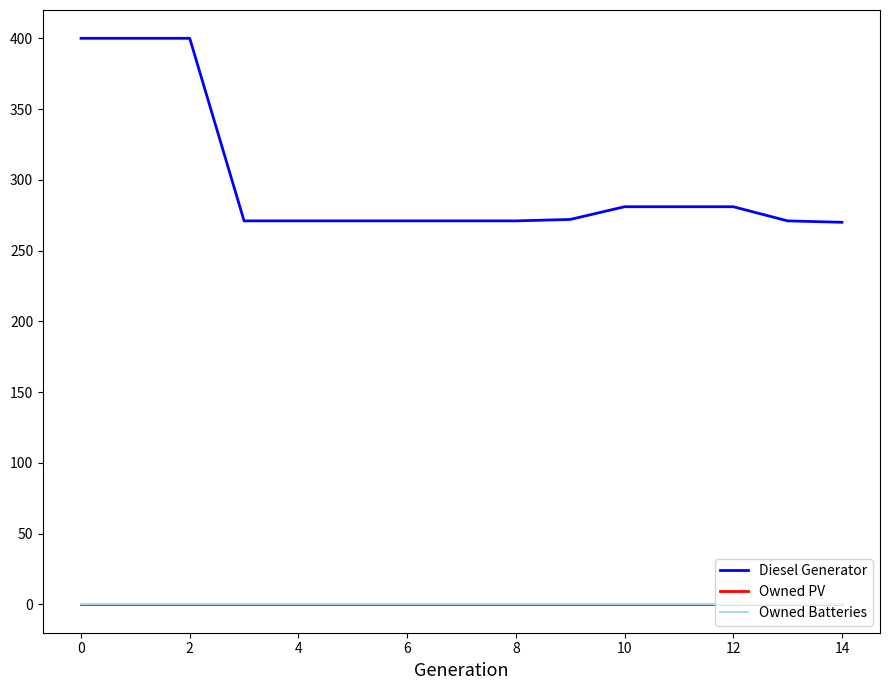

Is this an area chart (filled region under the line)?

No